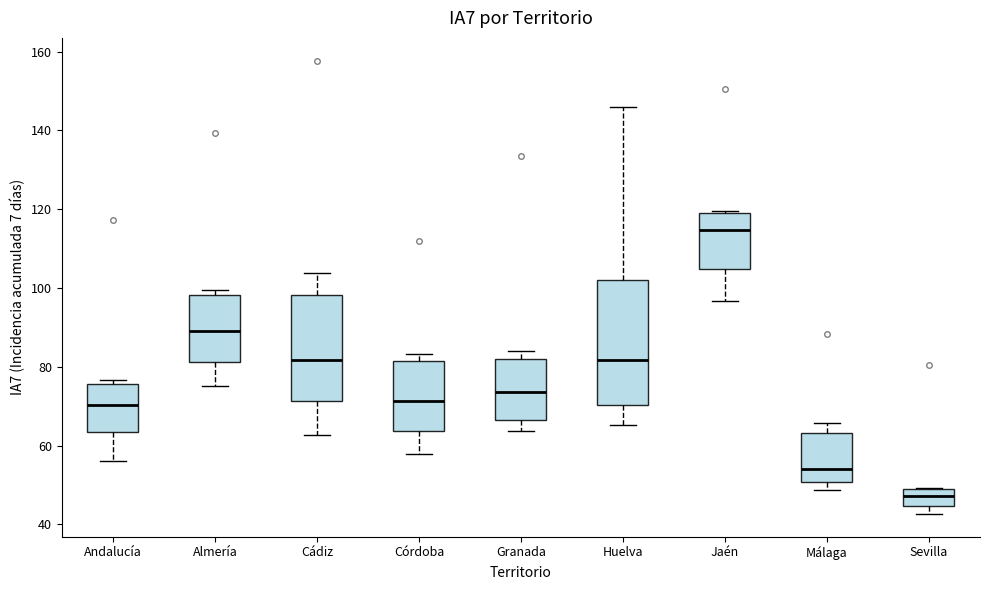

Which box's median line is the lowest?

Sevilla